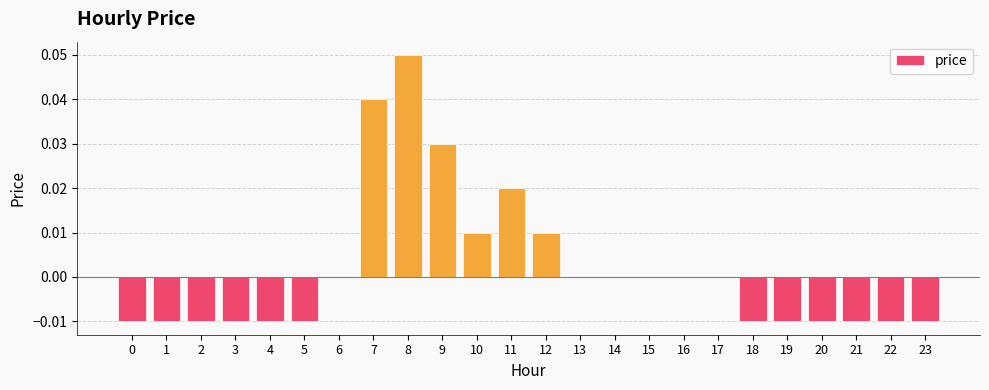

Between 7 and 2, which is larger?

7